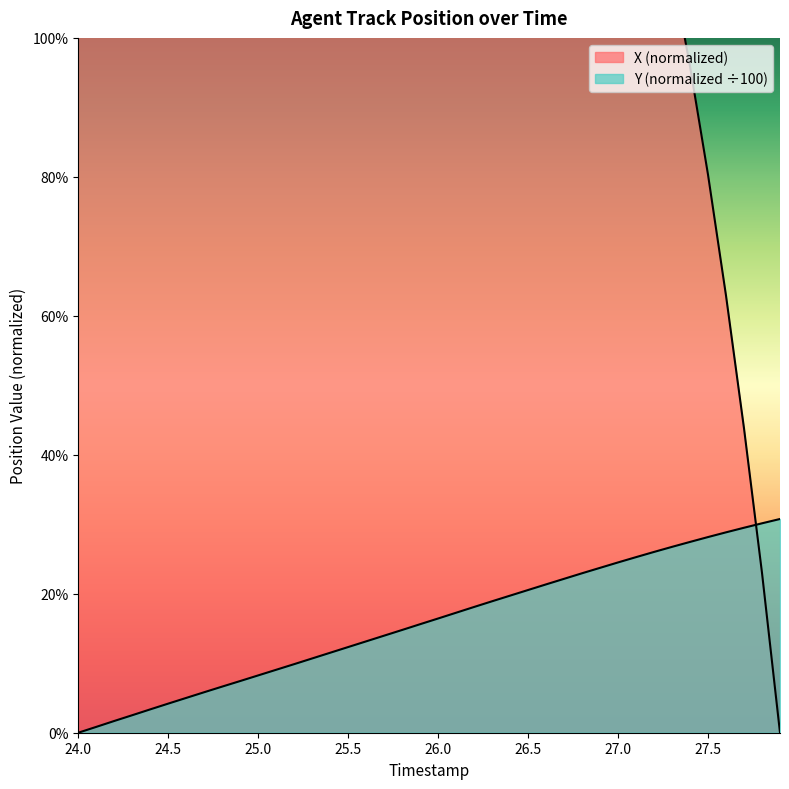

After their last crossing, which series has the higher values: Y or X?

Y